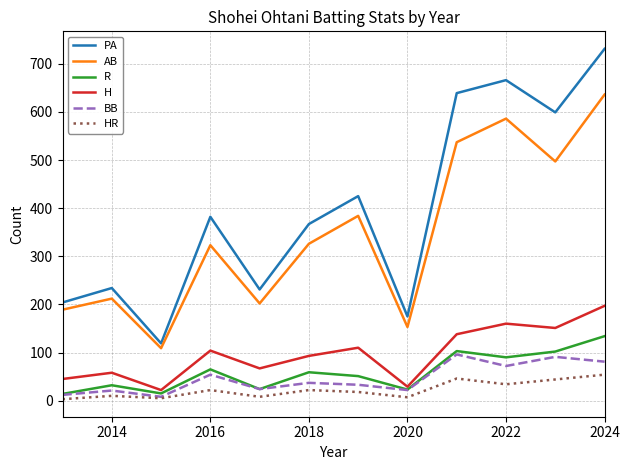

What is the greatest value displayed?

731